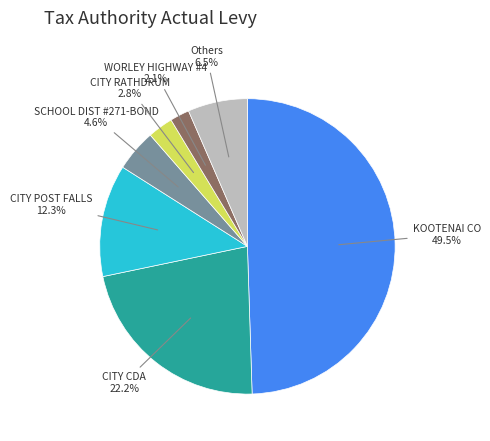

Which category has the smallest portion of the pie?

WORLEY HIGHWAY #4